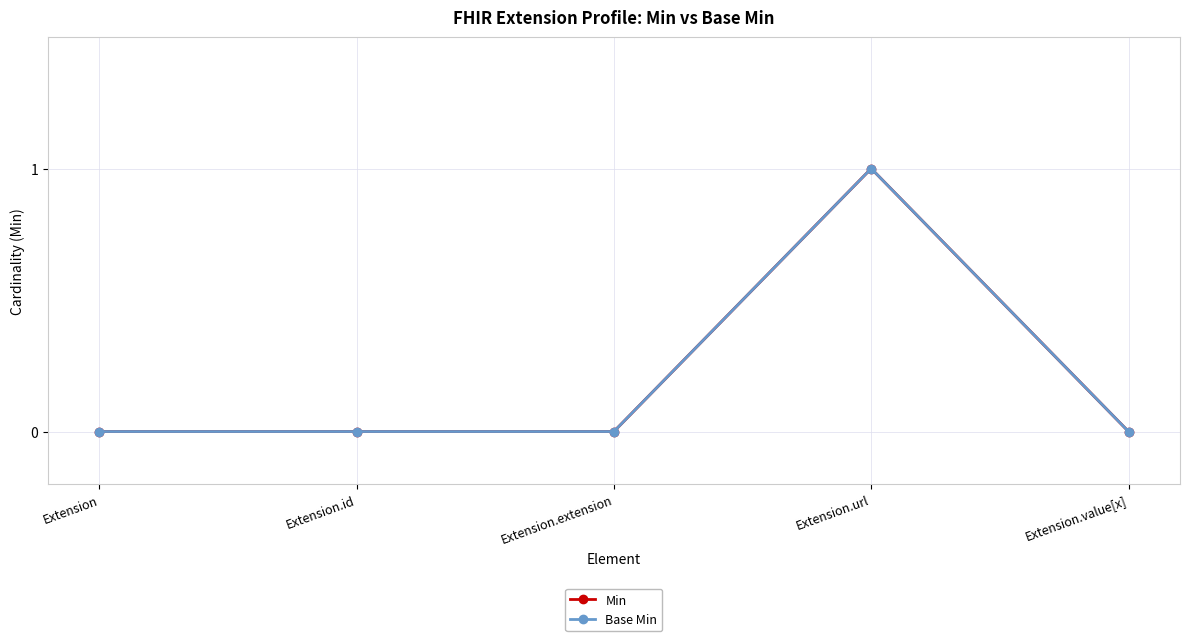

Count the Min values in the range 0 to 1.

5